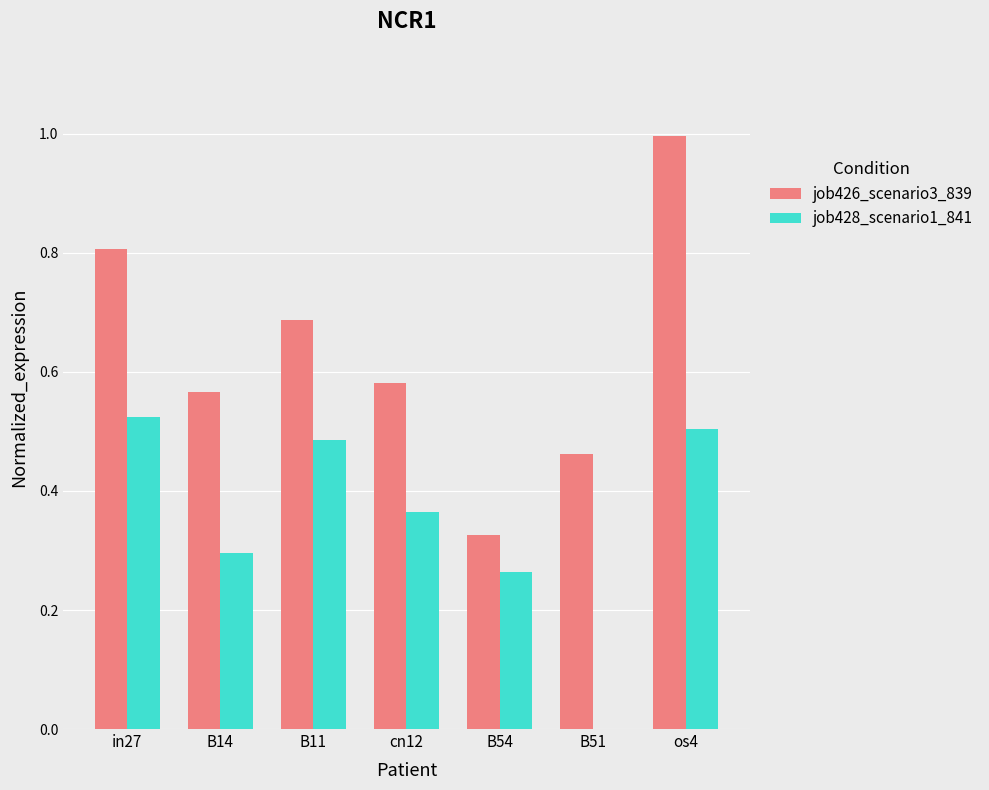

What is the highest value of the job426_scenario3_839 series?

1.0